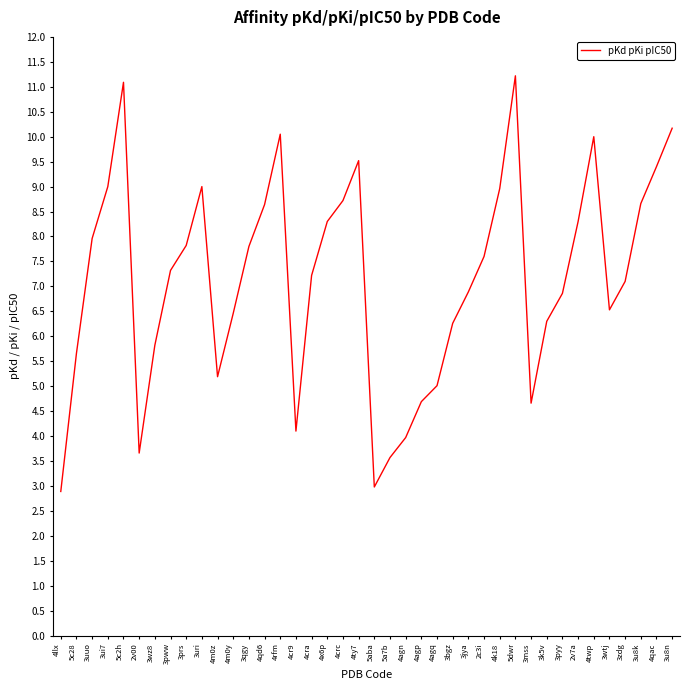

True or false: the data shows 2.8 at 3wtj.

False